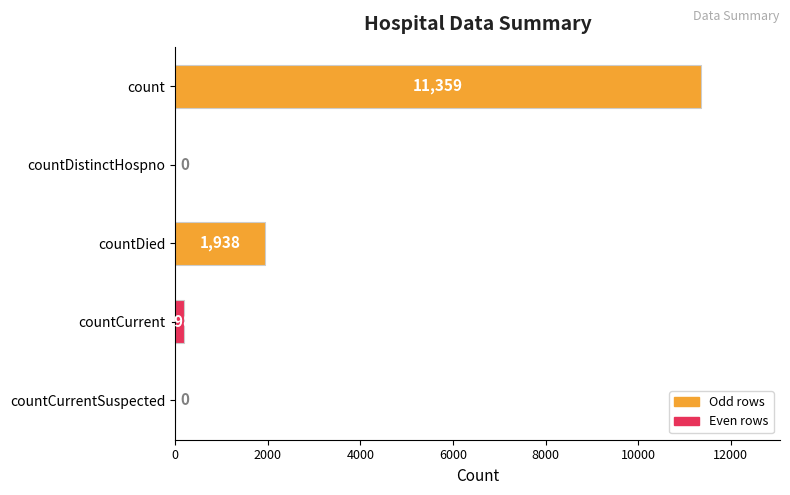

Is it true that the value at count is 11359?

True